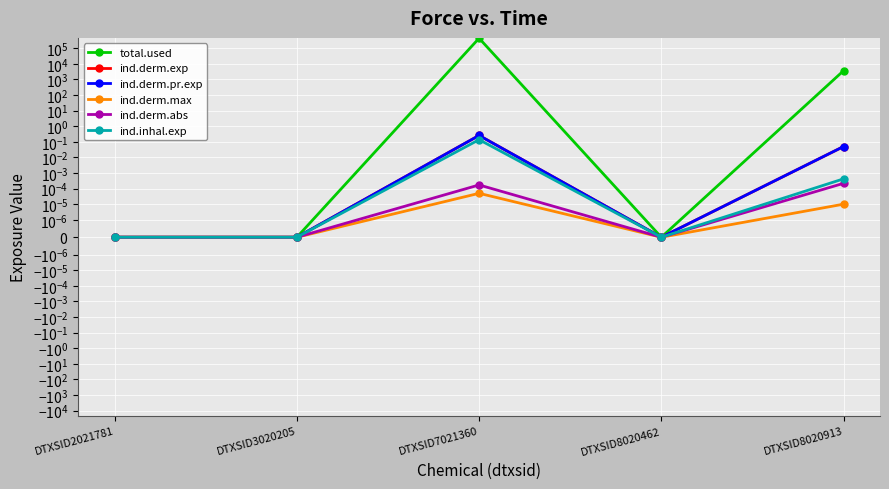

Which series has the largest total across all categories?

total.used